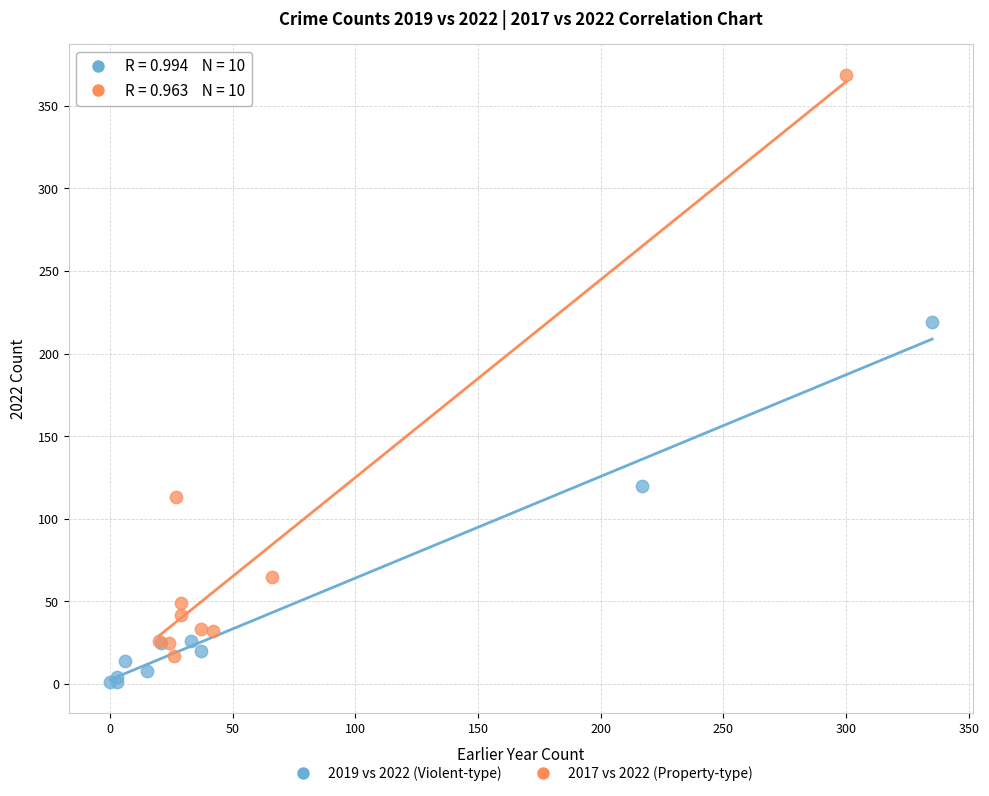

What are all the series names shown in the legend?

2019 vs 2022 (Violent-type), 2017 vs 2022 (Property-type)